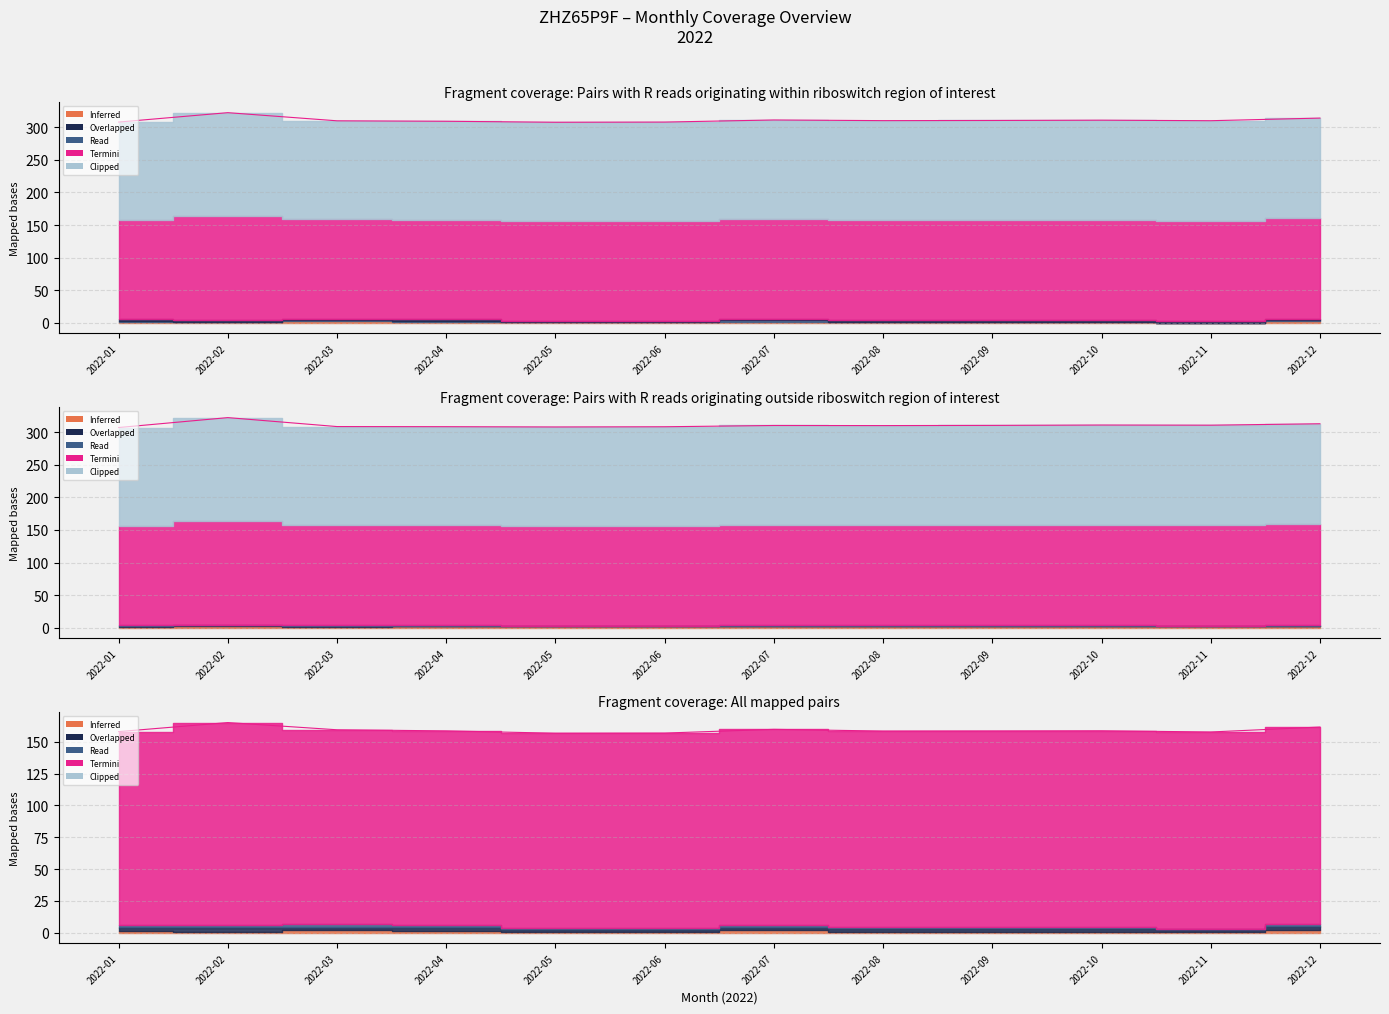

Which label corresponds to the largest value in the chart?

2022-02